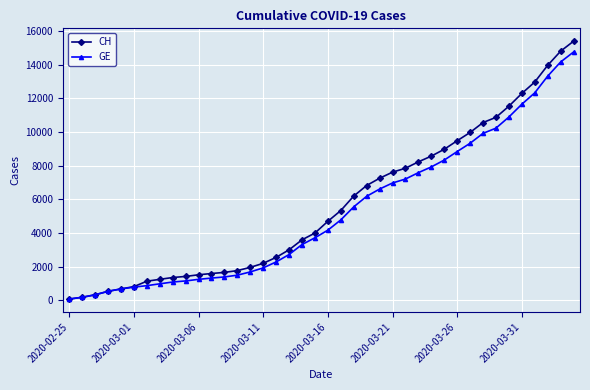

Which series has the largest range (max minus min)?

CH